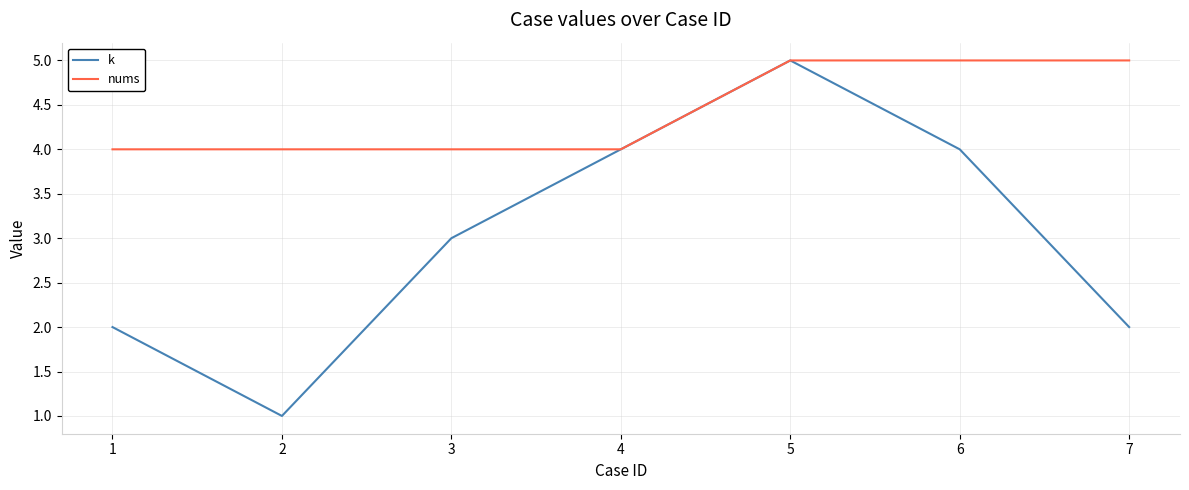

At which label does k reach its peak?

5